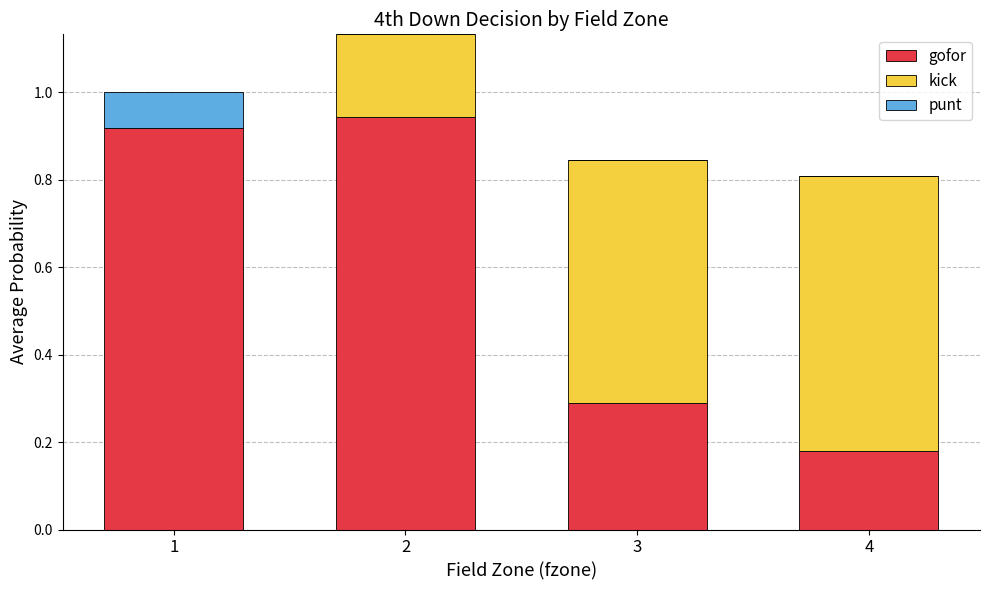

The value of gofor at 1 is 1.5. True or false?

False